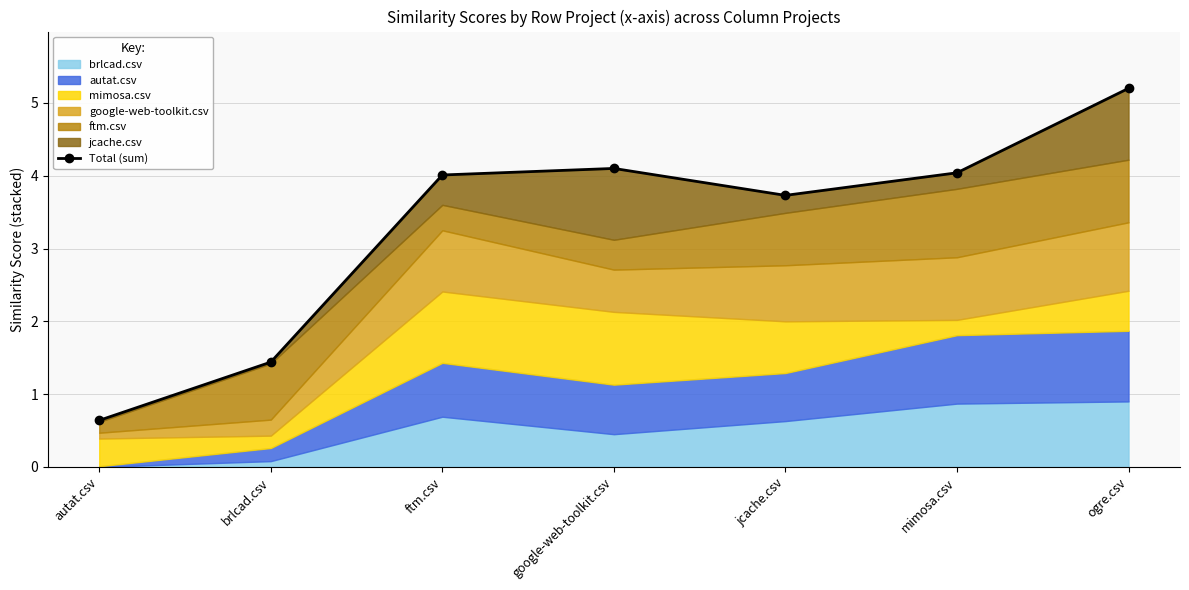

How many data points does each series have?

7